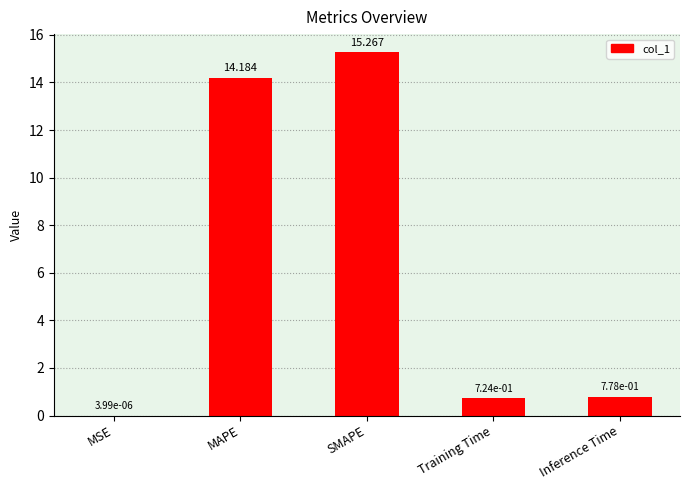

What is the sum of all values?

31.0